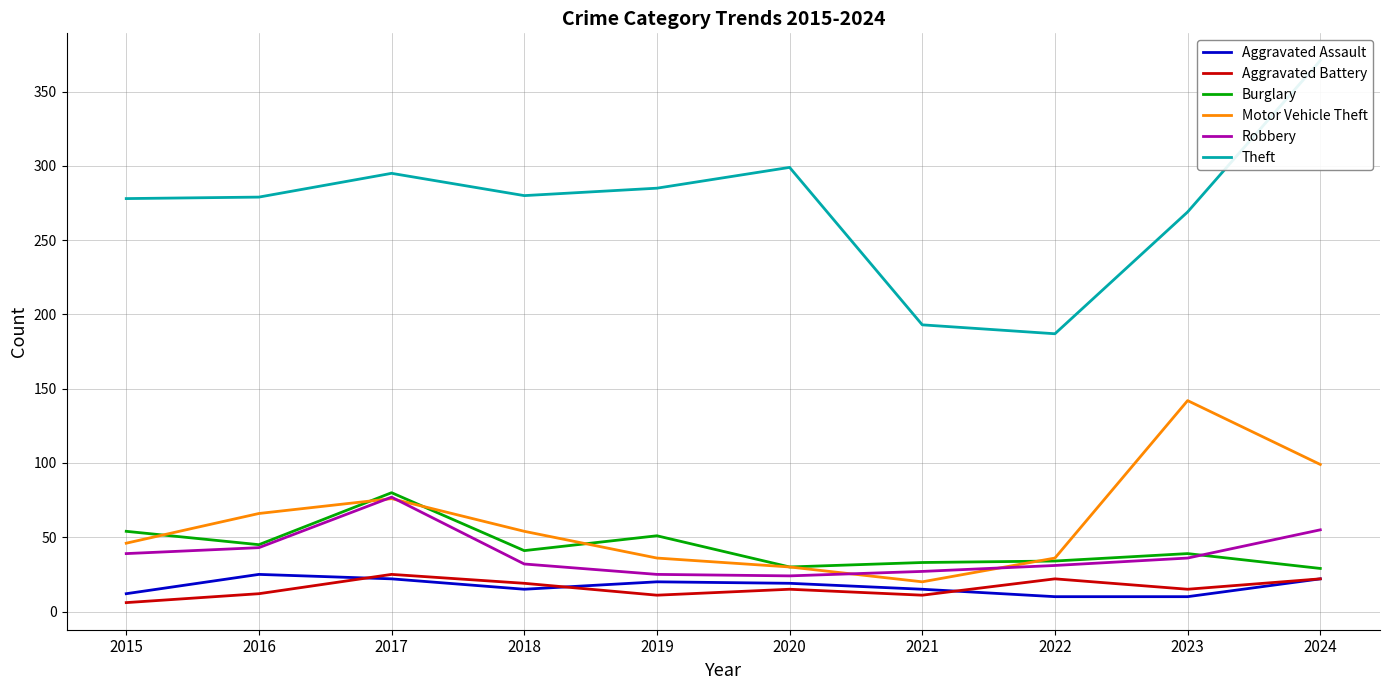

Between 2022 and 2023, which series saw the biggest shift?

Motor Vehicle Theft